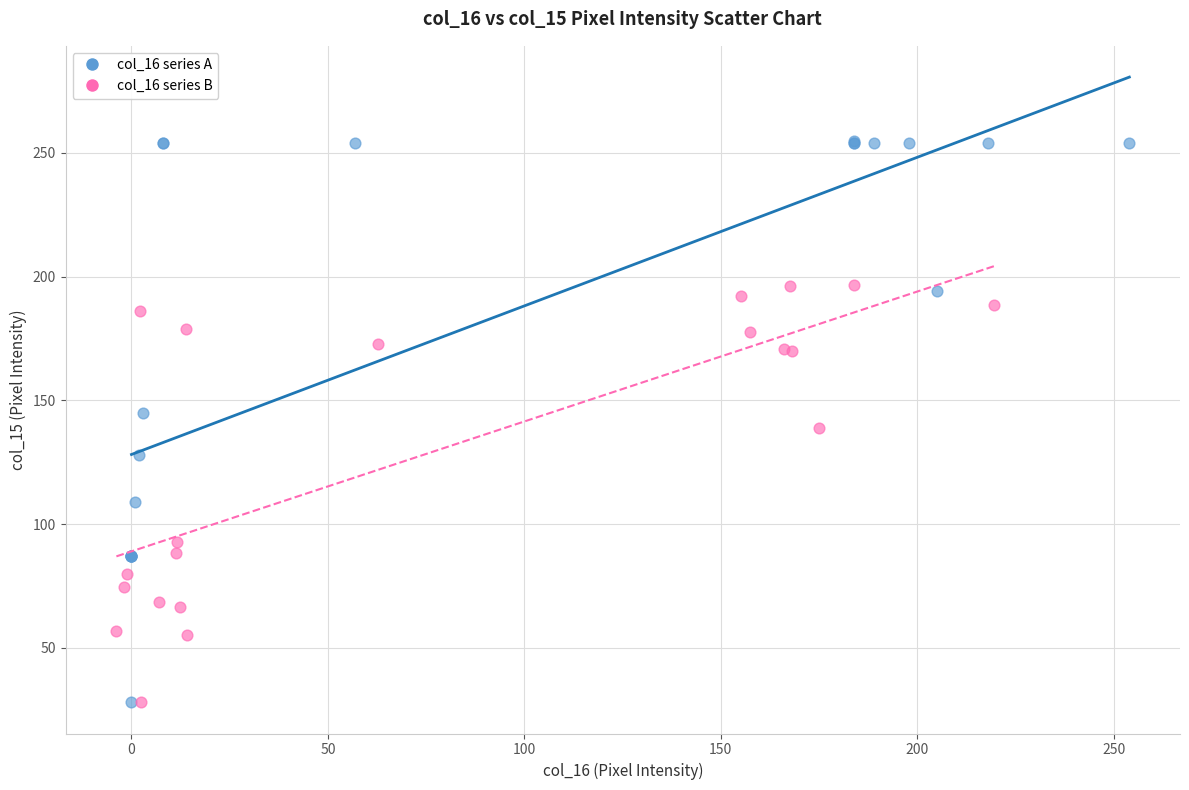

Which series reaches the maximum Y coordinate?

col_16 series A